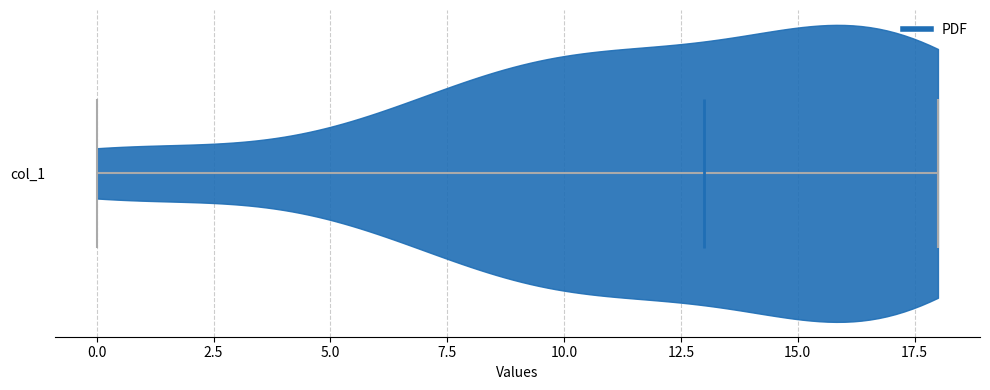

Read this violin plot against the x-axis: where its median line is, and the lowest and highest points the violin reaches. The values are not printed on the chart, so give them approximately, as read against the axis.

median line 13, lowest point 0, highest point 18